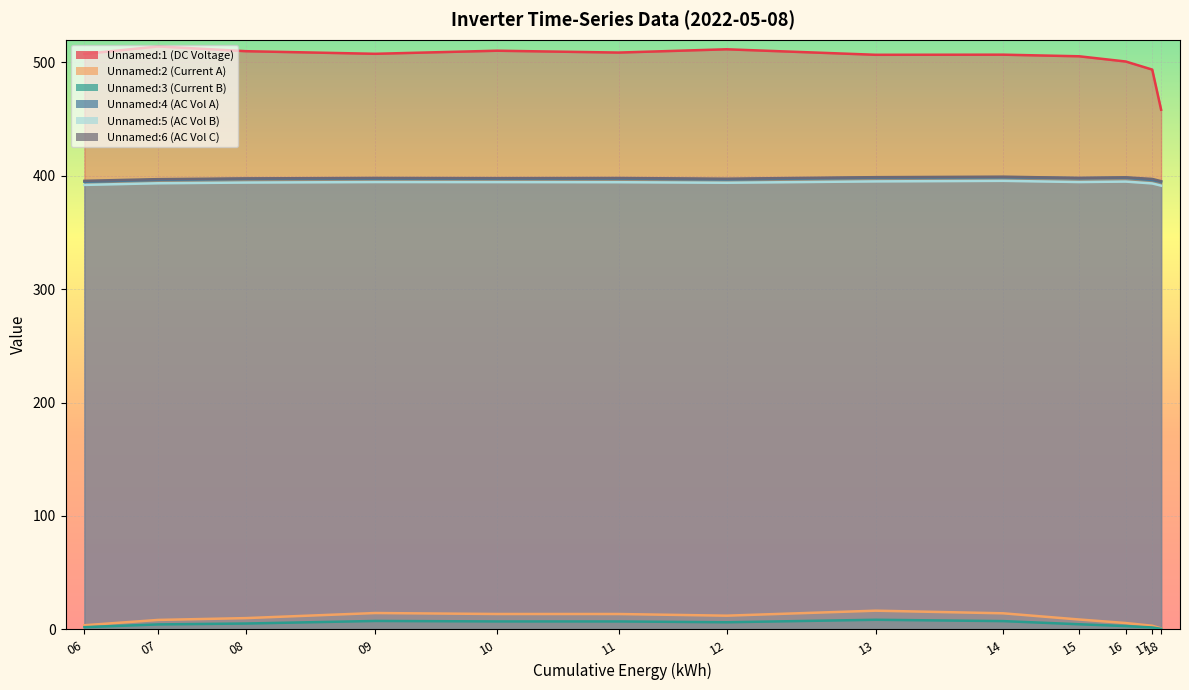

How many data points in Unnamed:5 (AC Vol B) are above 394?

8